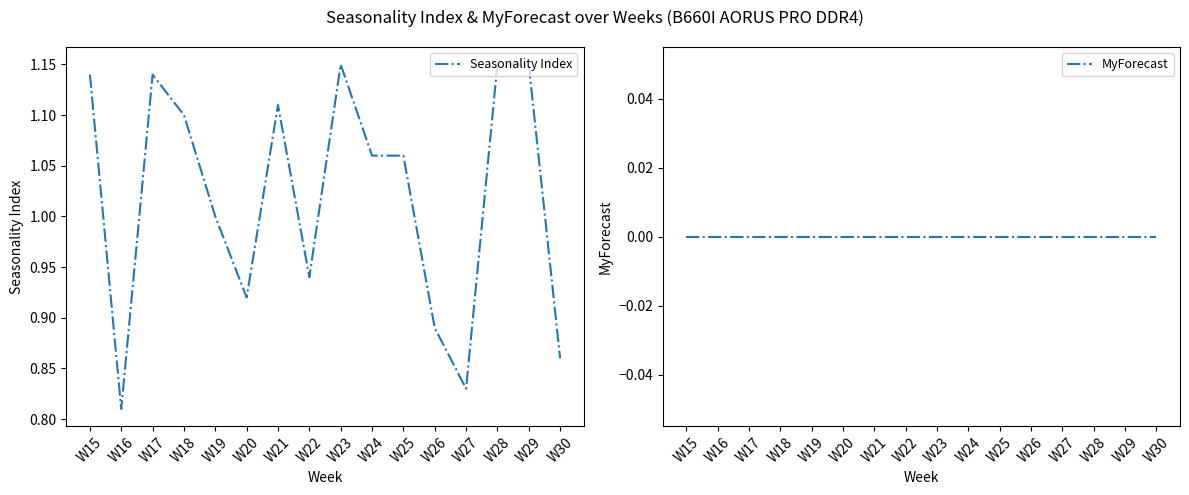

True or false: Seasonality Index and MyForecast cross at least once.

False